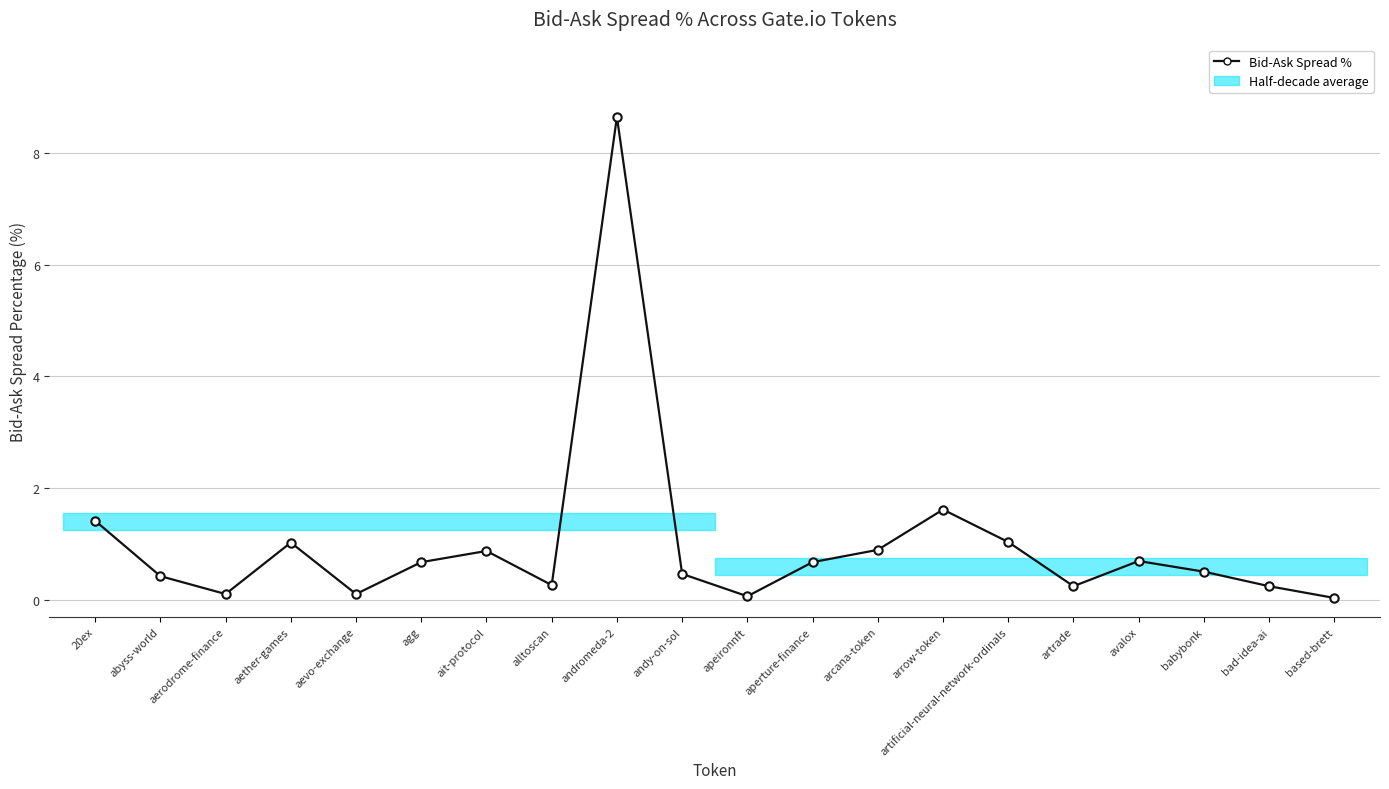

Rank the categories by value from lowest to highest.

based-brett, apeironnft, aerodrome-finance, aevo-exchange, artrade, bad-idea-ai, alltoscan, abyss-world, andy-on-sol, babybonk, agg, aperture-finance, avalox, ait-protocol, arcana-token, aether-games, artificial-neural-network-ordinals, 20ex, arrow-token, andromeda-2